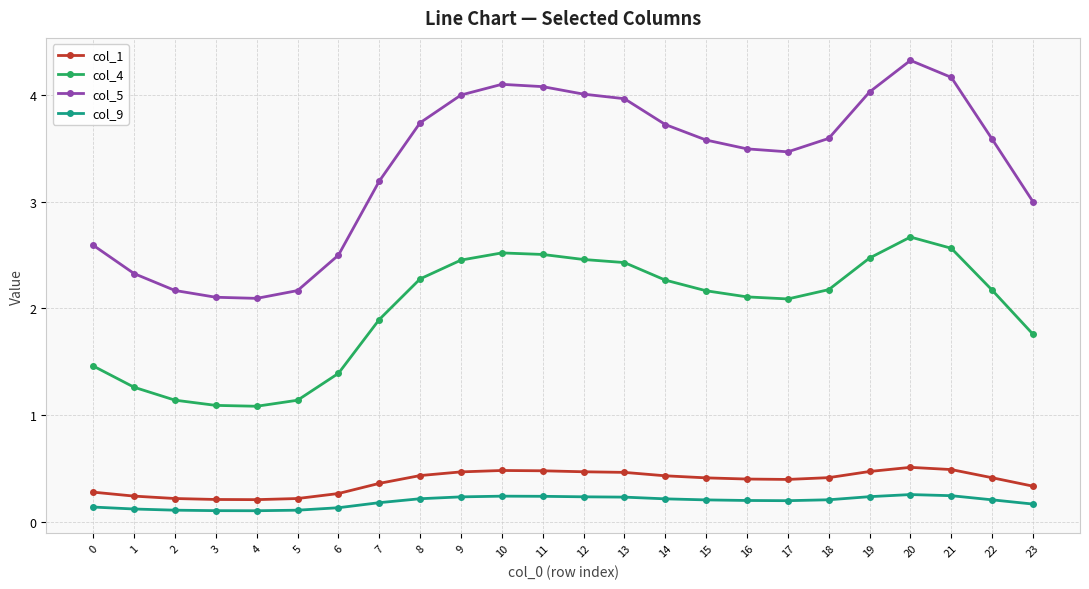

True or false: col_1 and col_4 intersect in this chart.

False